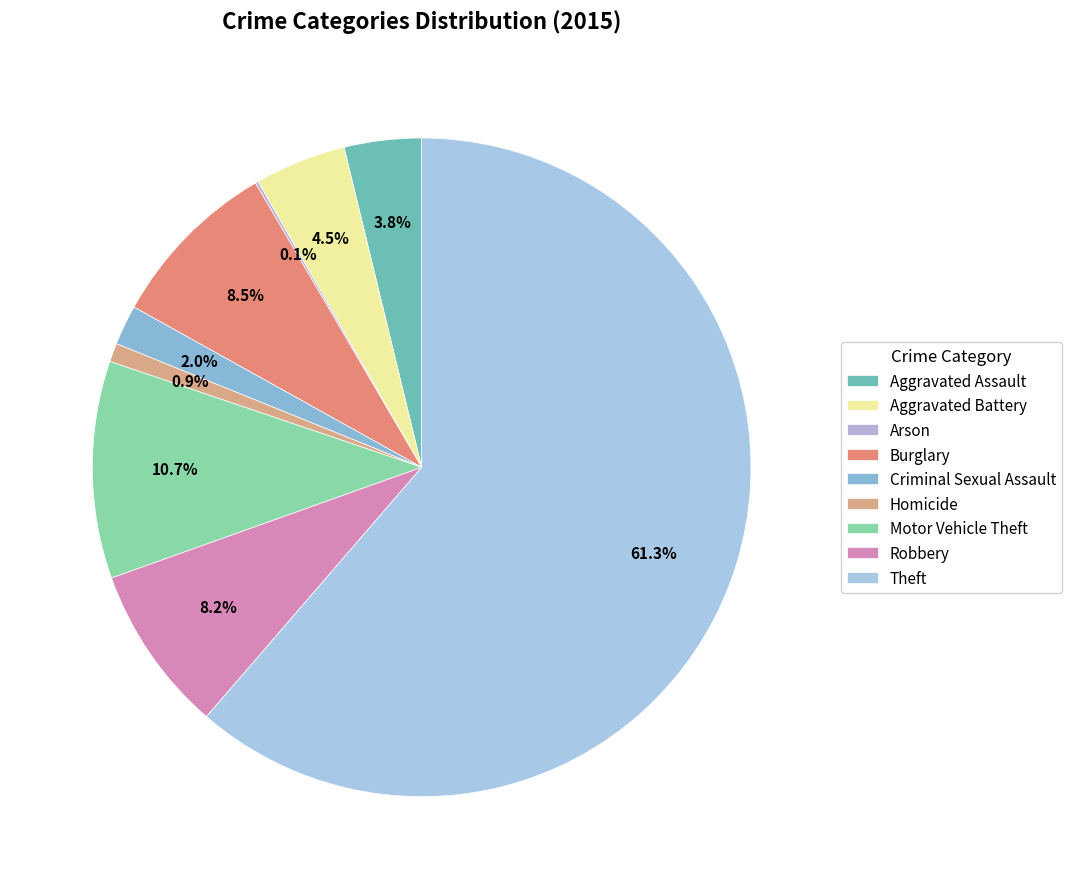

Rank the categories by value from highest to lowest.

Theft, Motor Vehicle Theft, Burglary, Robbery, Aggravated Battery, Aggravated Assault, Criminal Sexual Assault, Homicide, Arson